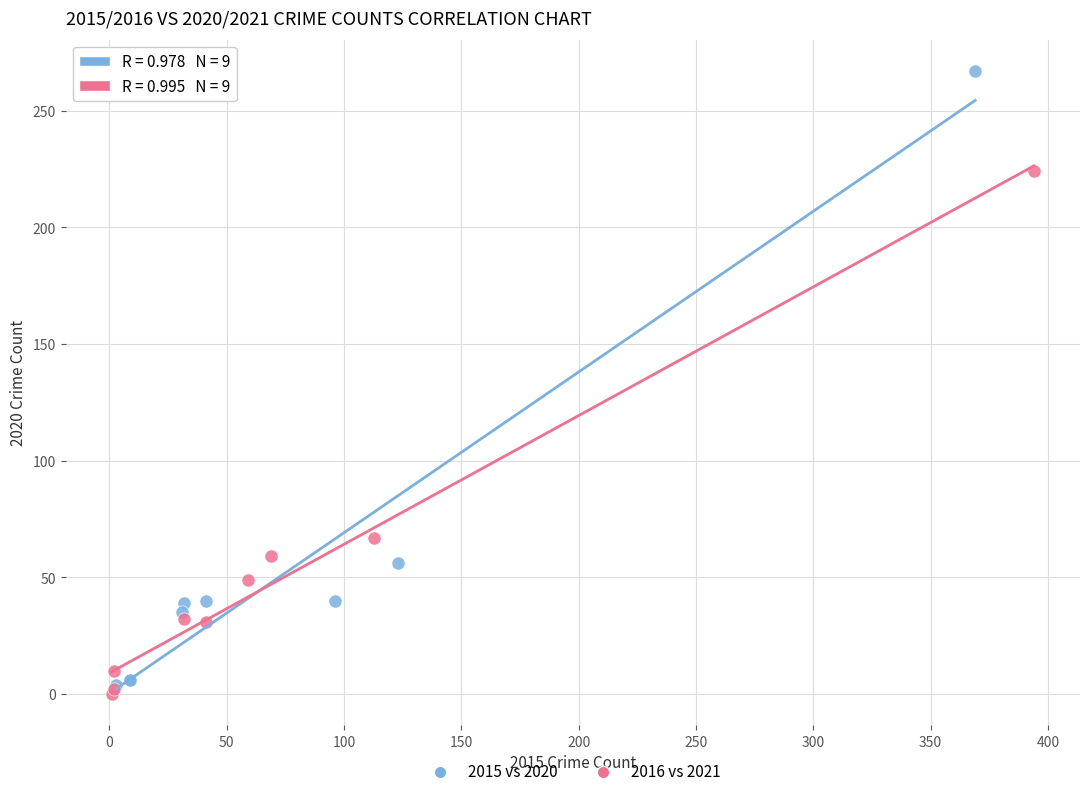

Which series contains the highest Y value?

2015 vs 2020